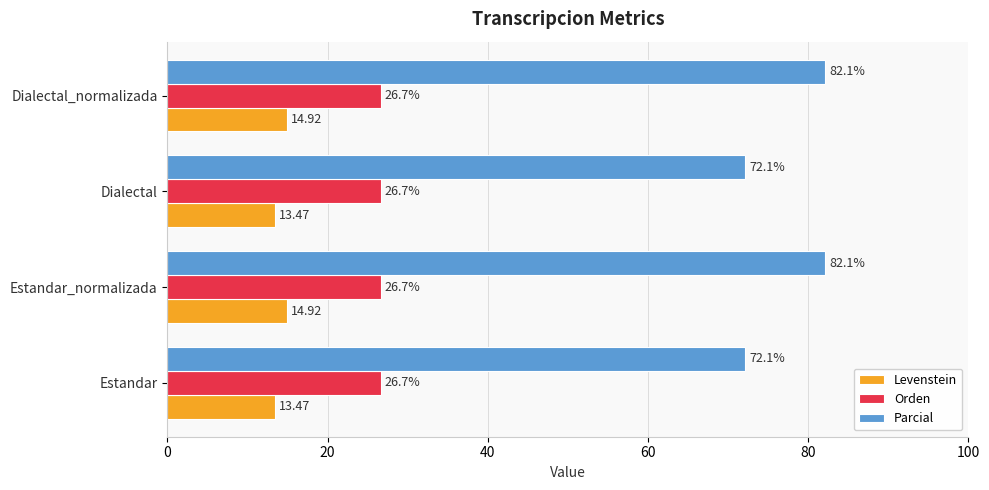

Which series has the largest range (max minus min)?

Parcial